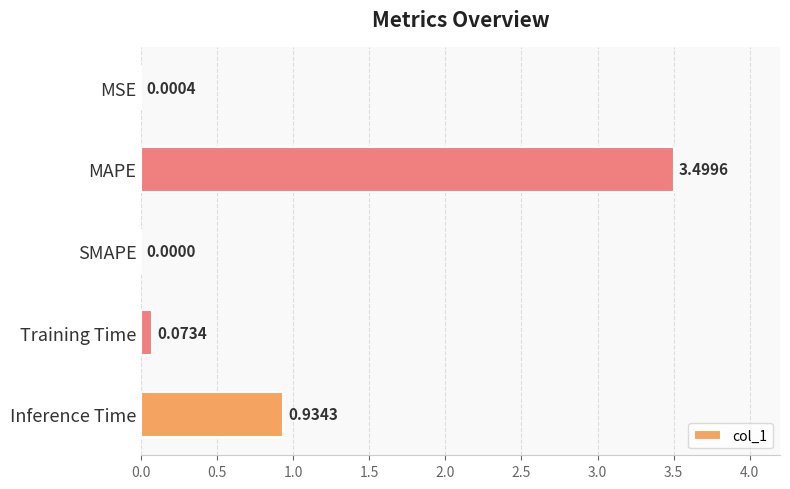

Between Inference Time and MAPE, which is larger?

MAPE